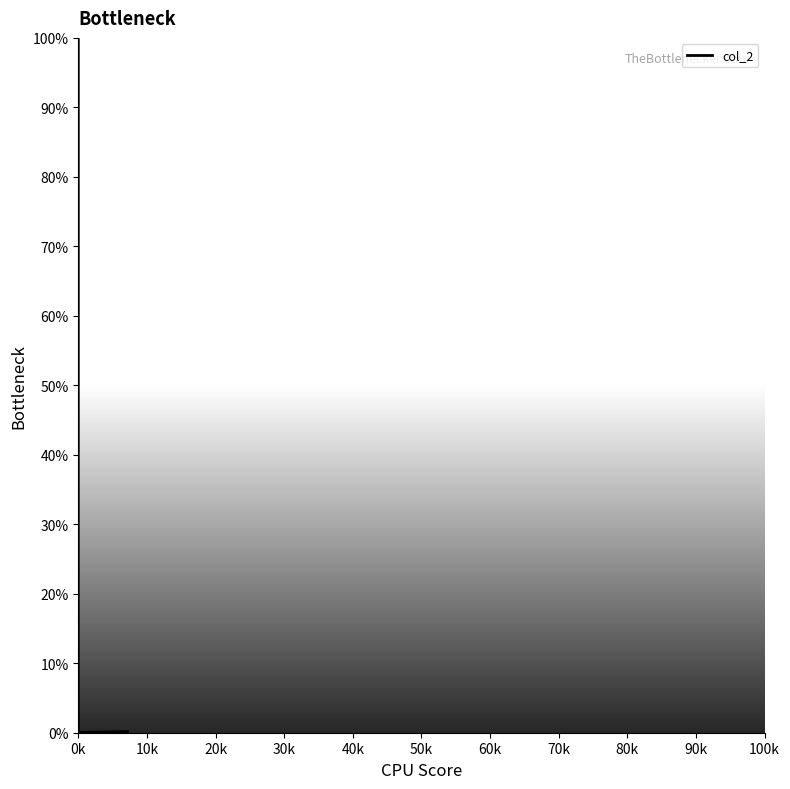

At which category does the chart reach its peak across all series?

0k